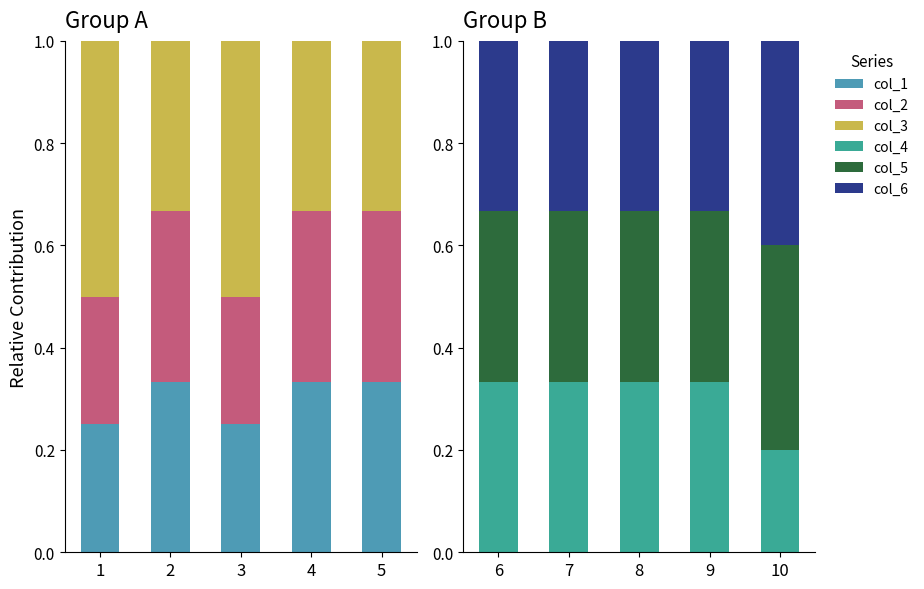

What is the average value of the col_4 series?

0.3